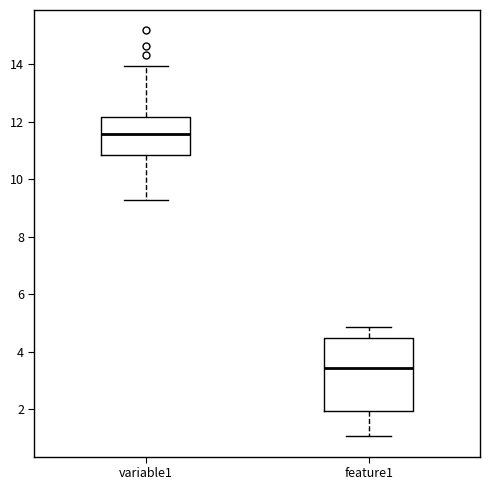

Which box's median line is the lowest?

feature1